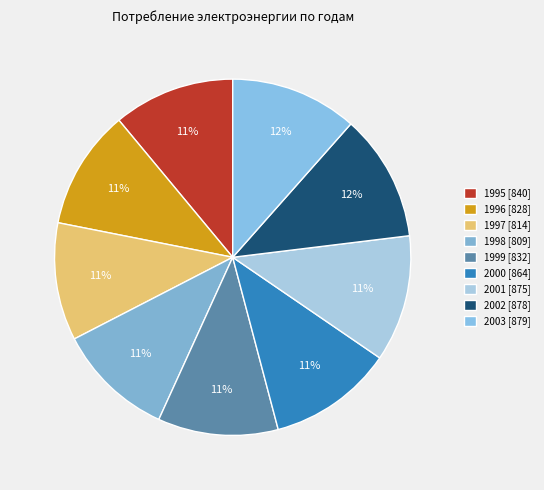

What is the largest slice in the pie chart?

2003